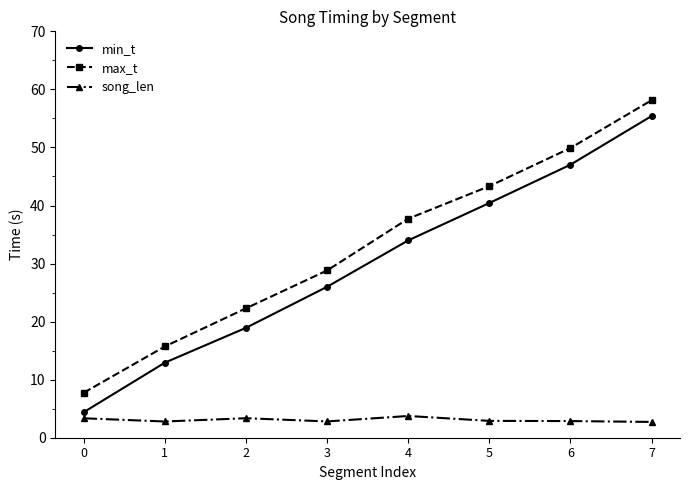

What is the smallest value displayed?

2.7